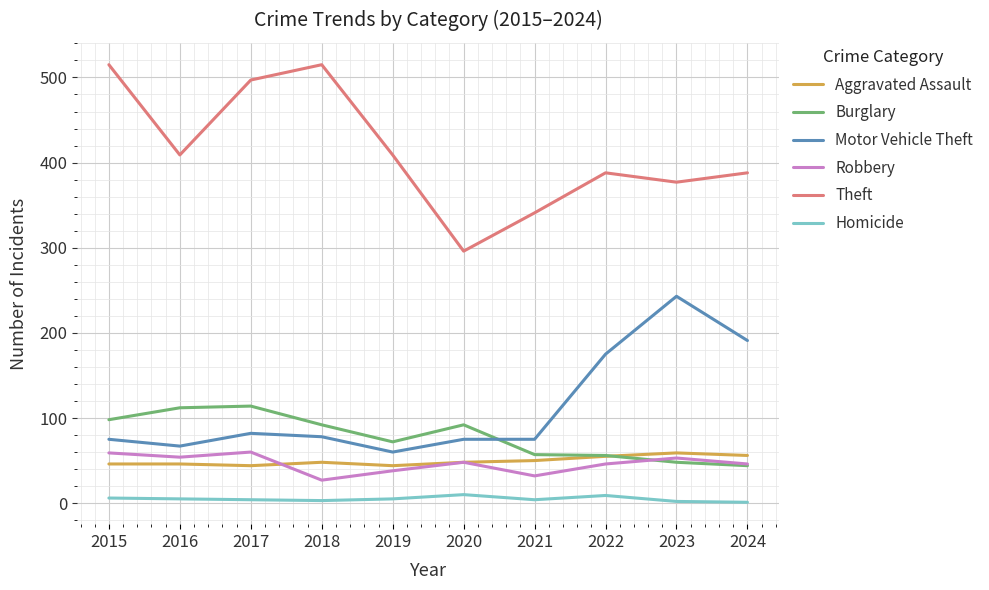

True or false: Theft has a value of 515 at 2015.

True